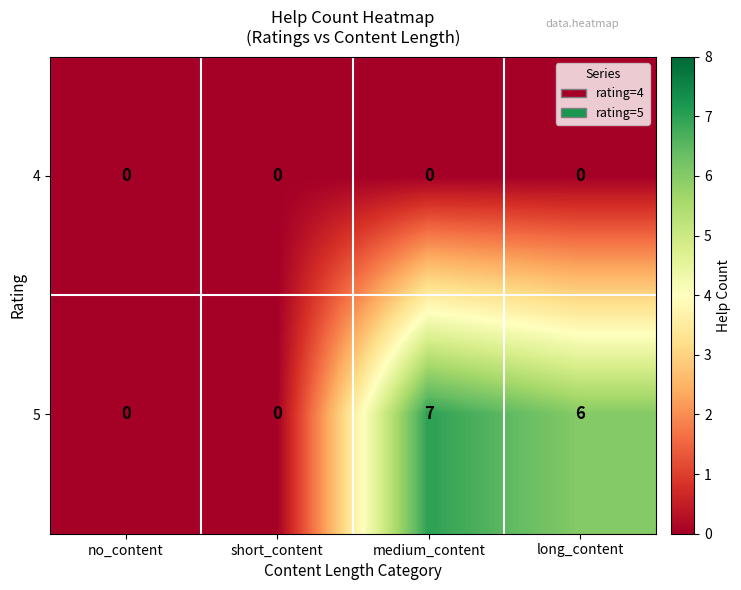

Reading left to right, extract all data points from this chart.

4: no_content=0	short_content=0	medium_content=0	long_content=0
5: no_content=0	short_content=0	medium_content=7	long_content=6